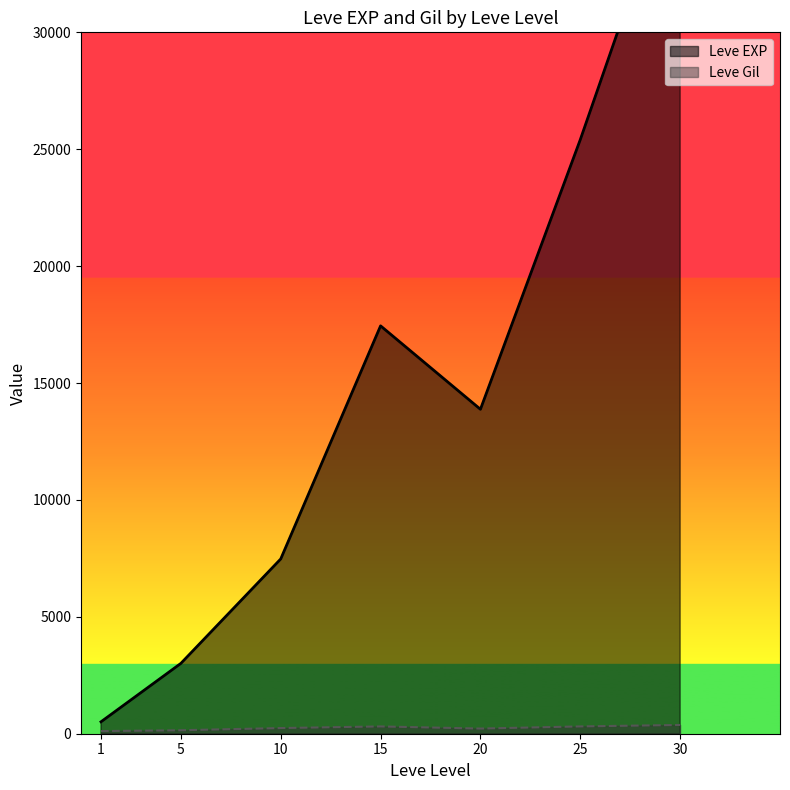

What is the difference between the Leve Gil values at 15 and 25?

0.7